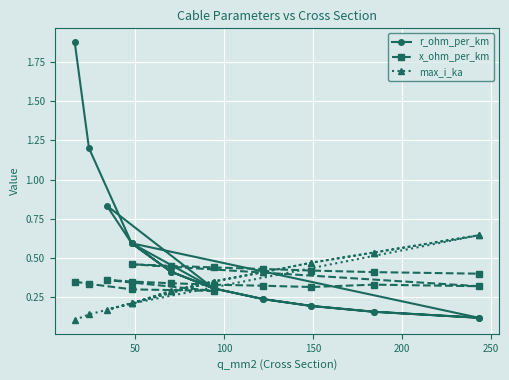

What is the total value across all series at 250?

1.2